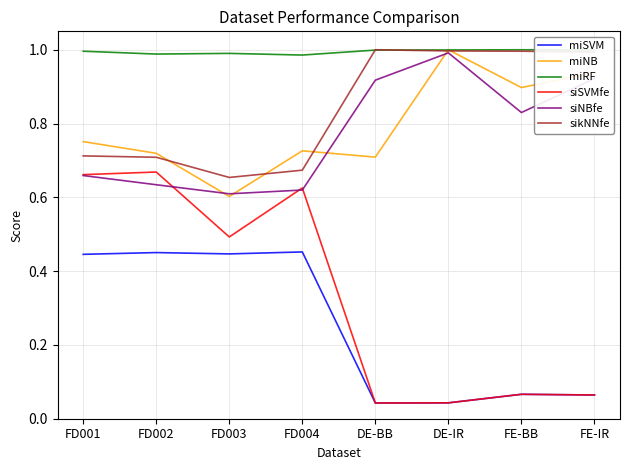

Which series has the largest total across all categories?

miRF